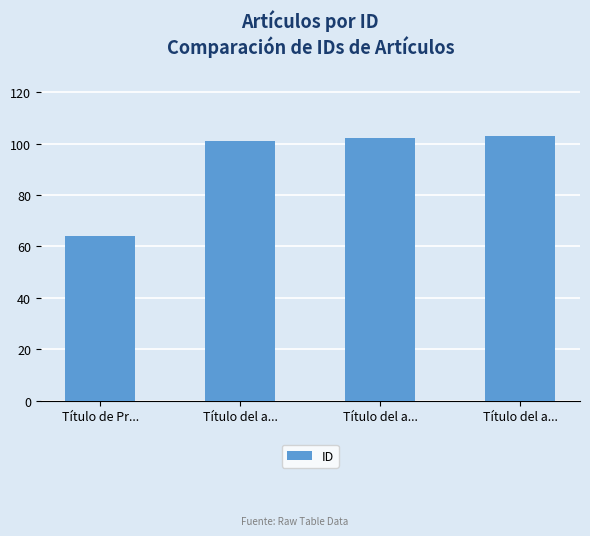

List the labels in order of value, smallest first.

Título de Pr..., Título del a..., Título del a..., Título del a...